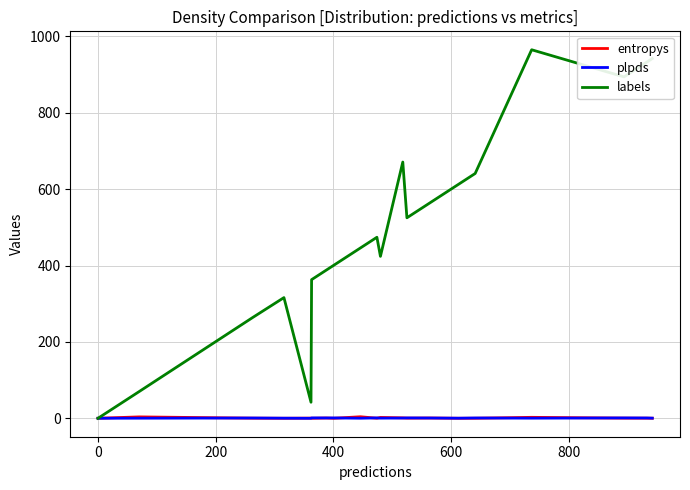

Which series has the largest range (max minus min)?

labels